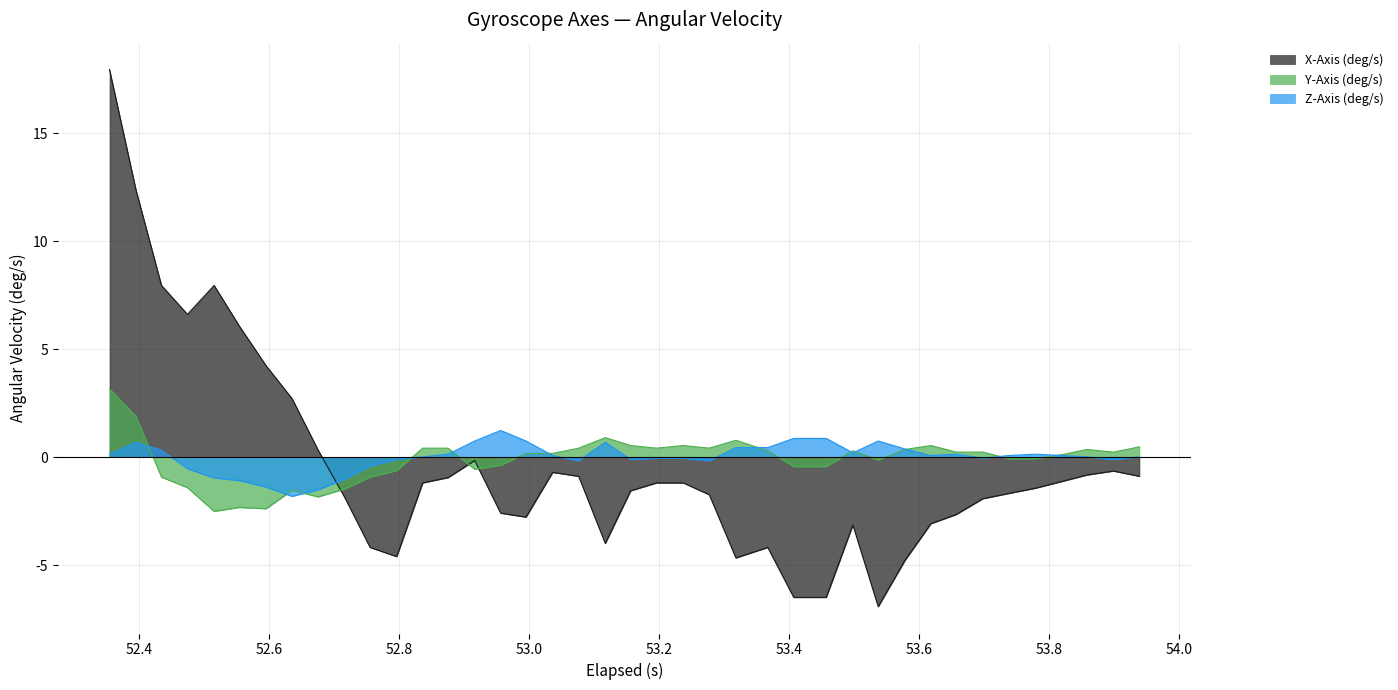

After their last crossing, which series has the higher values: Z-Axis (deg/s) or X-Axis (deg/s)?

Z-Axis (deg/s)